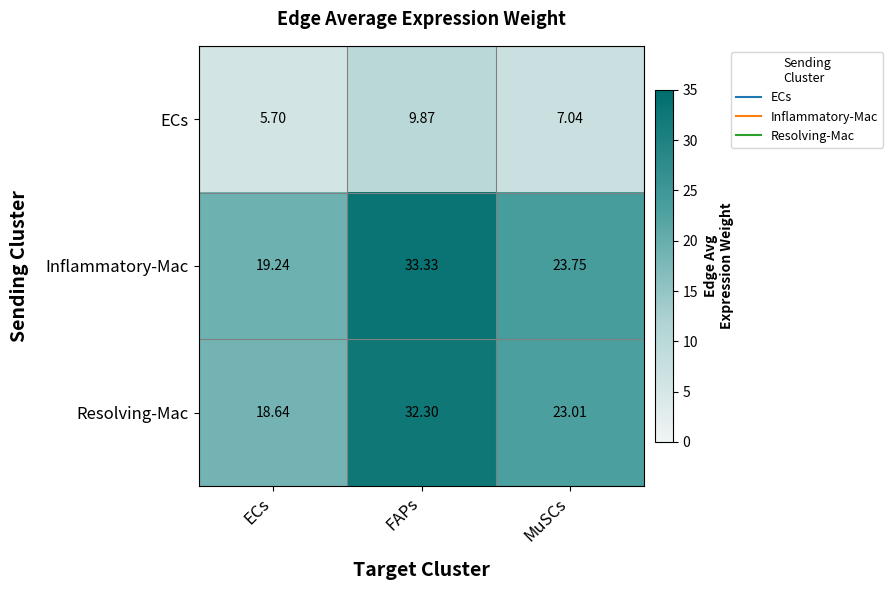

Where is Inflammatory-Mac nearest to the value 26?

MuSCs